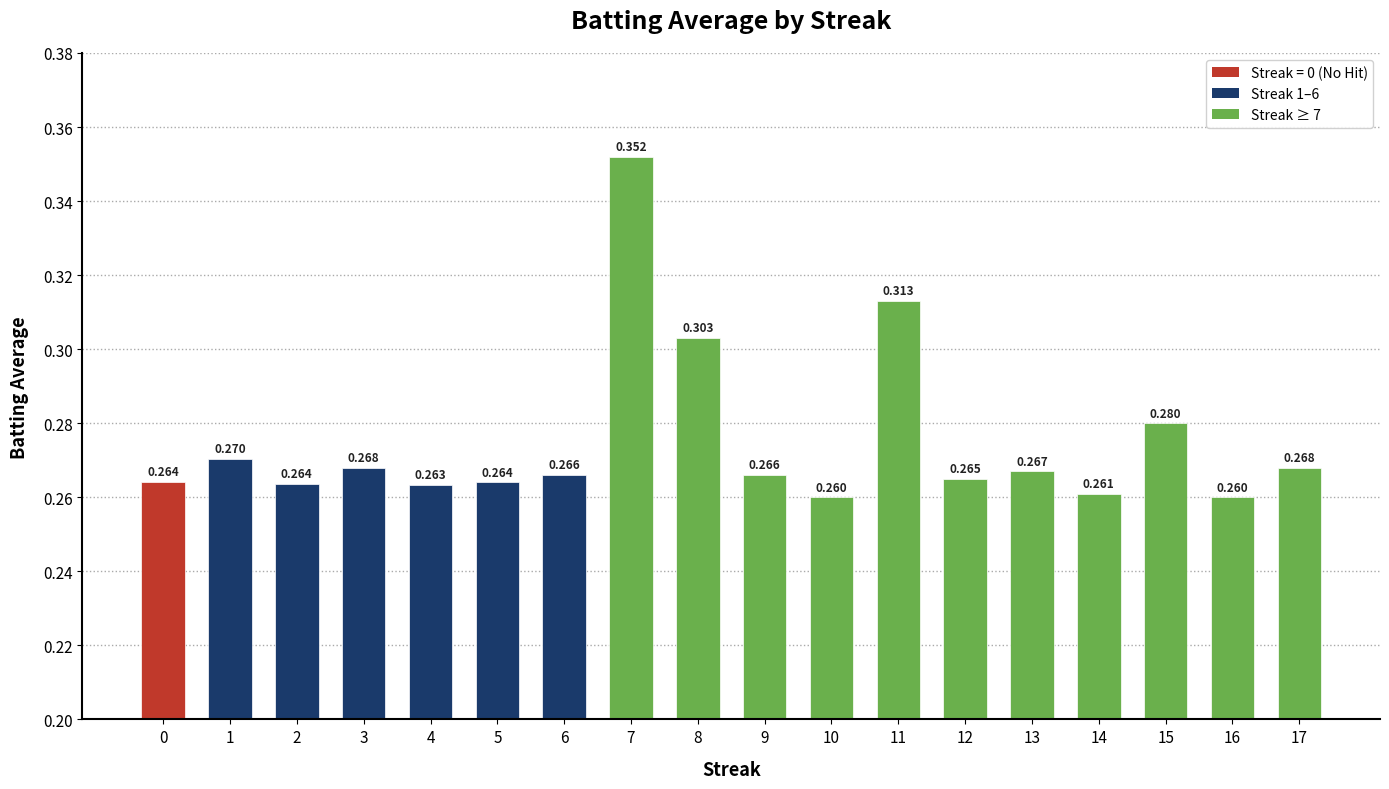

True or false: the data shows 0.4 at 15.

False